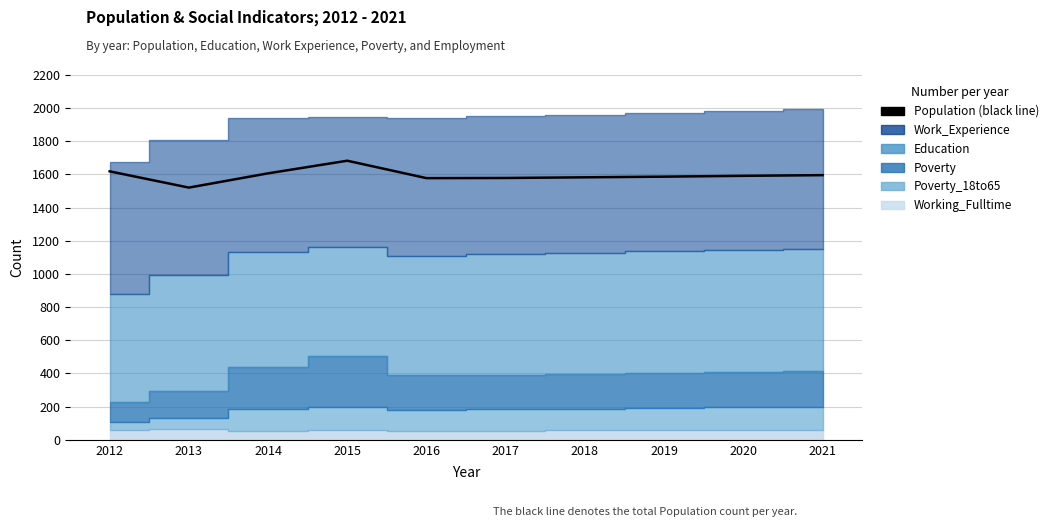

What is the change in value from 2017 to 2018?

+4